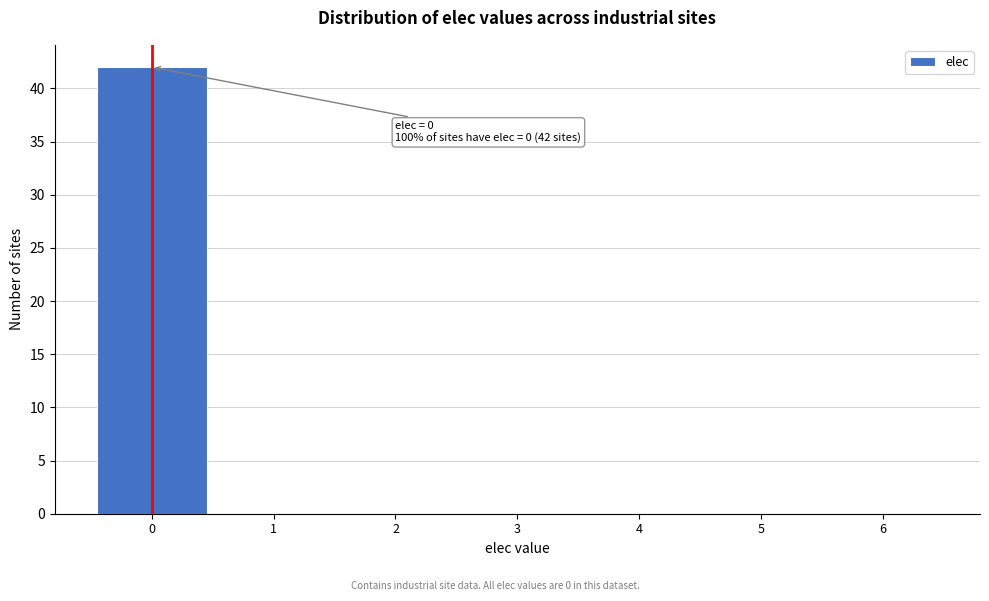

Over which range of the x-axis is the bar tallest?

-0.5 to 0.5